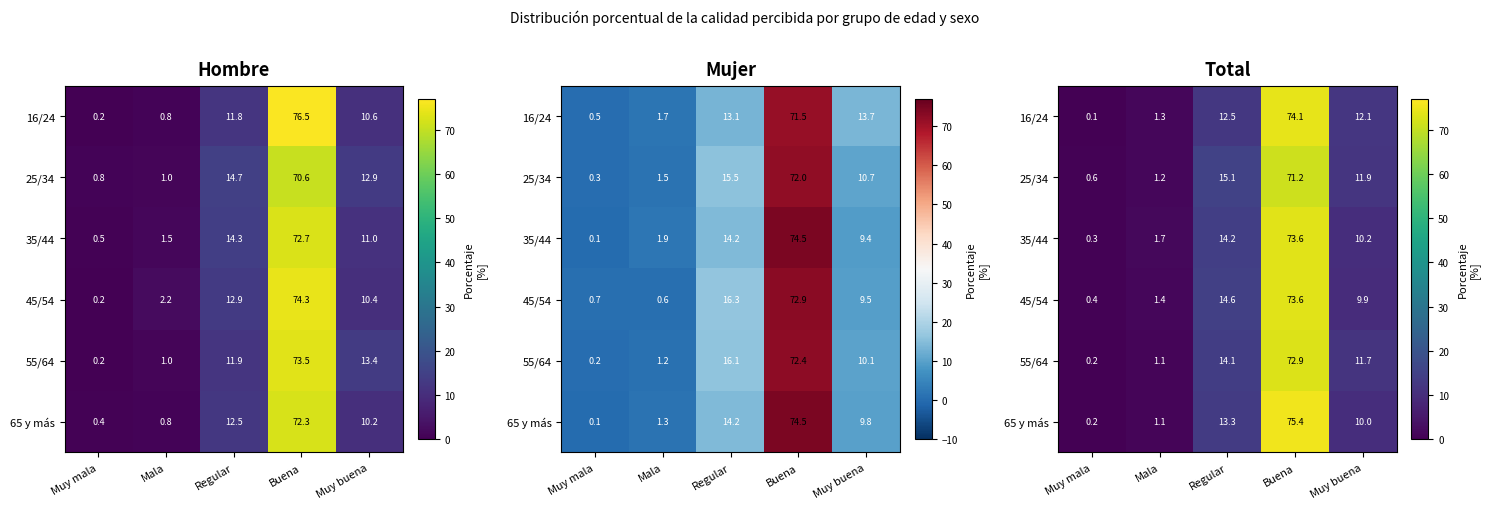

List the labels in order of 25/34 value, largest first.

Buena, Regular, Muy buena, Mala, Muy mala